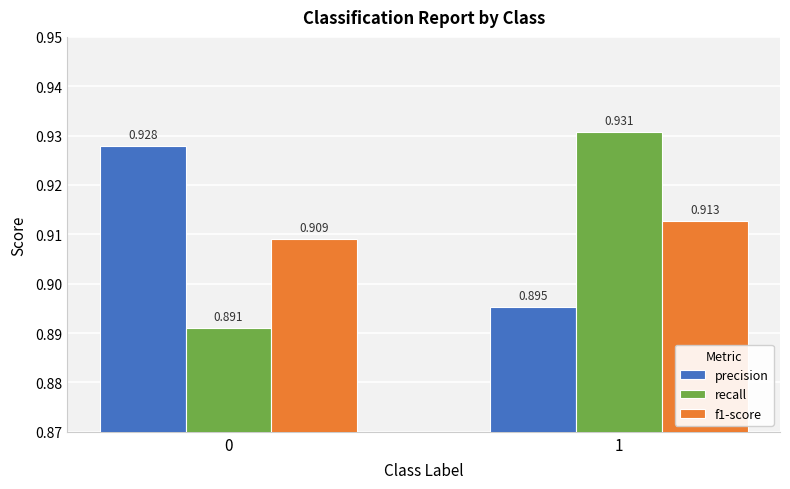

What are all the series names shown in the legend?

precision, recall, f1-score